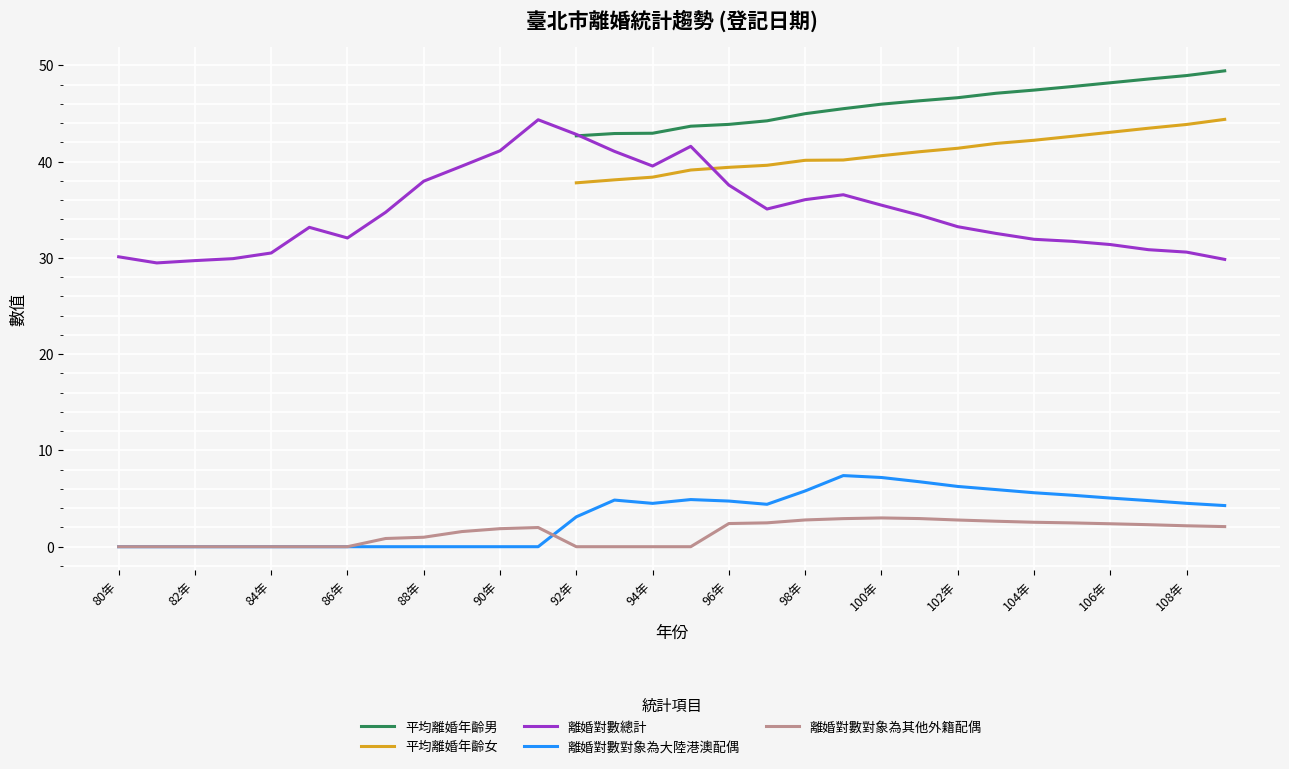

Which has a higher value, 84年 or 103年?

103年